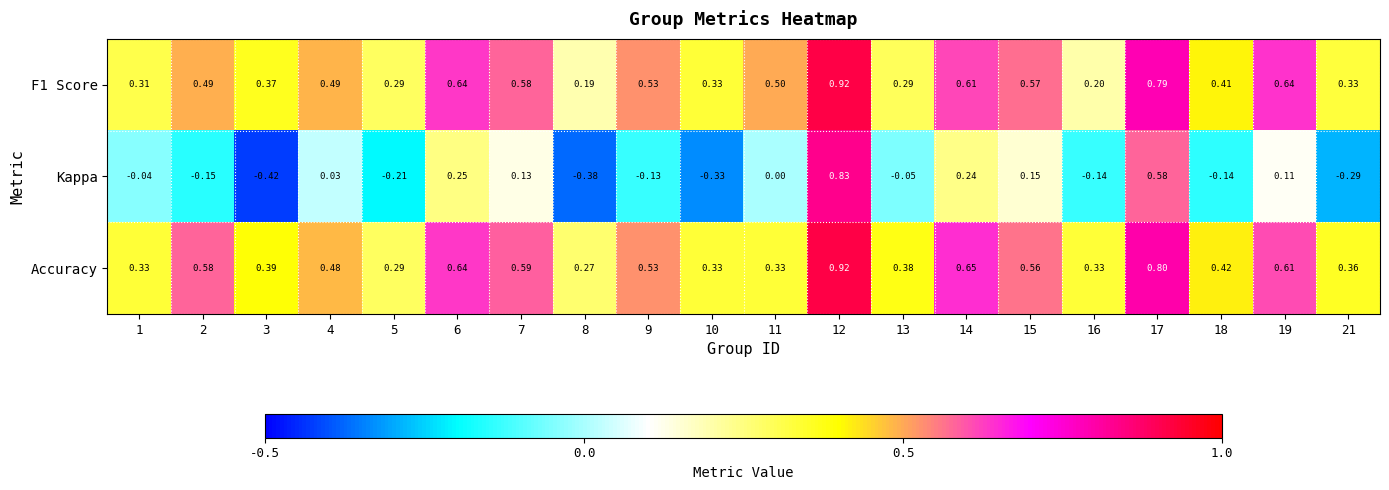

How many data points does each series have?

20